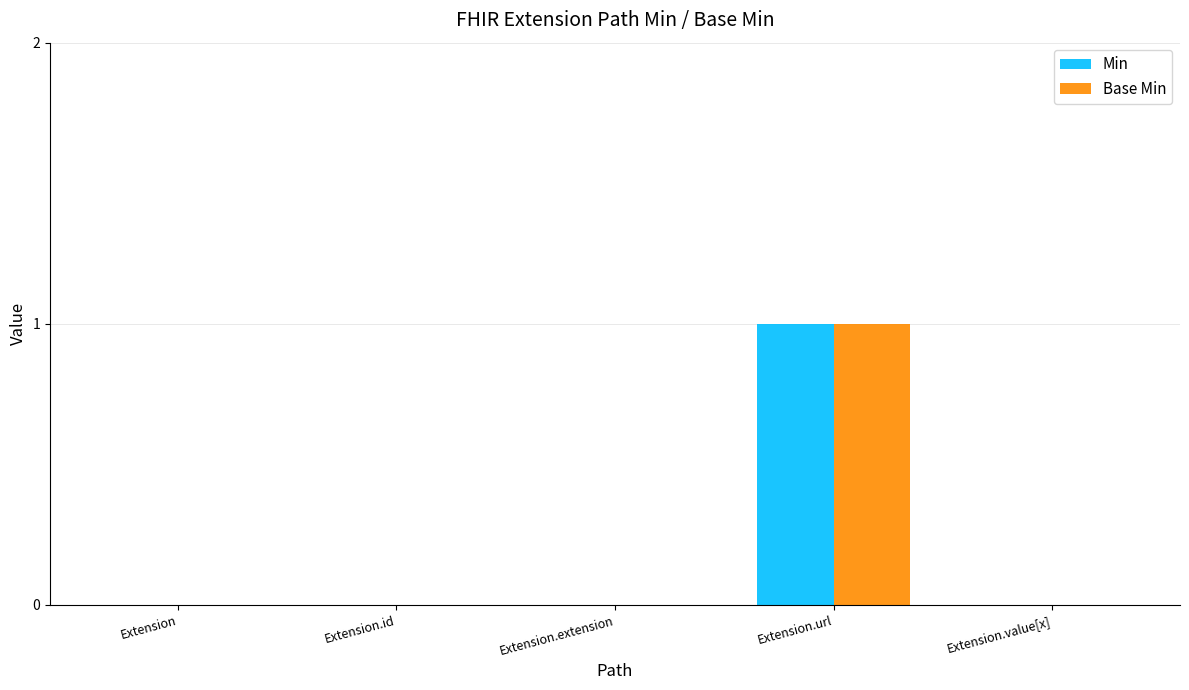

The value of Base Min at Extension.id is 1. True or false?

False